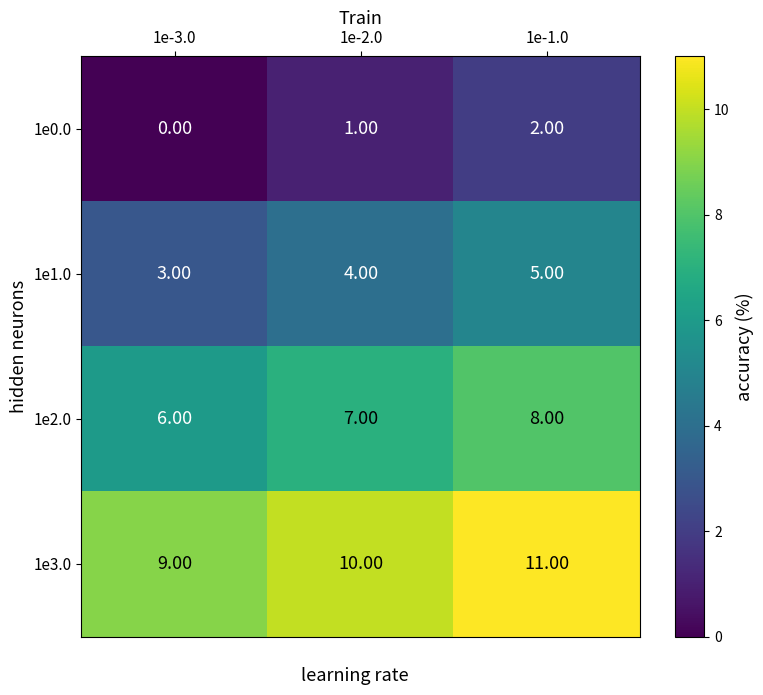

Rank the series by their average value, from lowest to highest.

1e0.0, 1e1.0, 1e2.0, 1e3.0